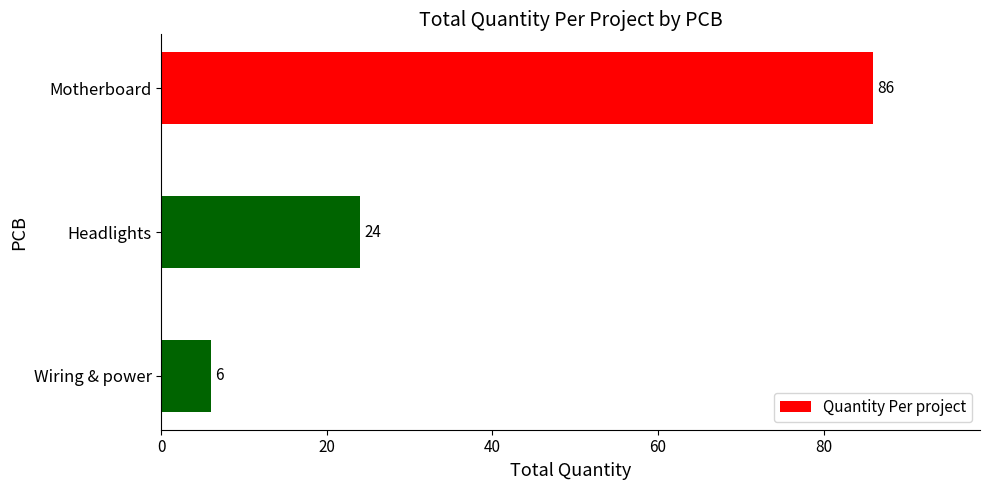

Which category has the lowest value across all series?

Wiring & power